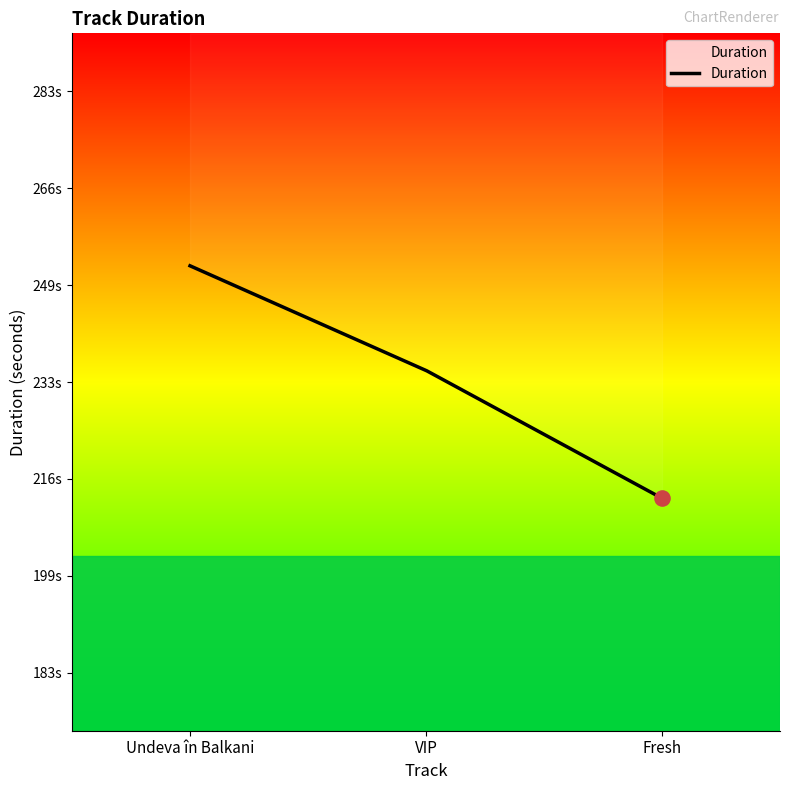

Which has a higher value, VIP or Undeva în Balkani?

Undeva în Balkani